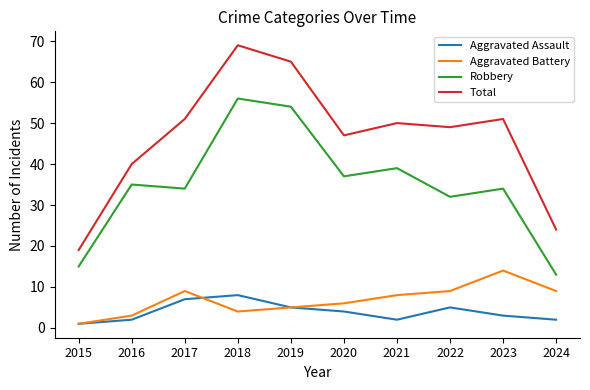

List the series in order of their peak value, highest first.

Total, Robbery, Aggravated Battery, Aggravated Assault